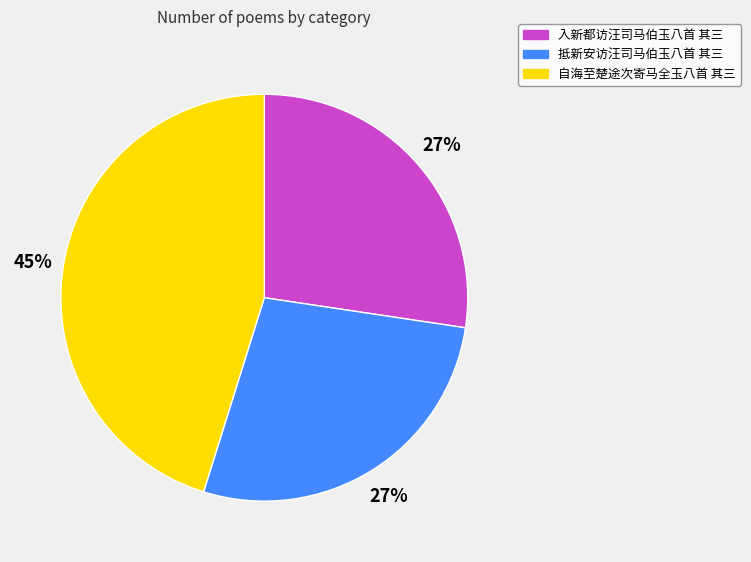

Is there a majority slice in this chart?

No